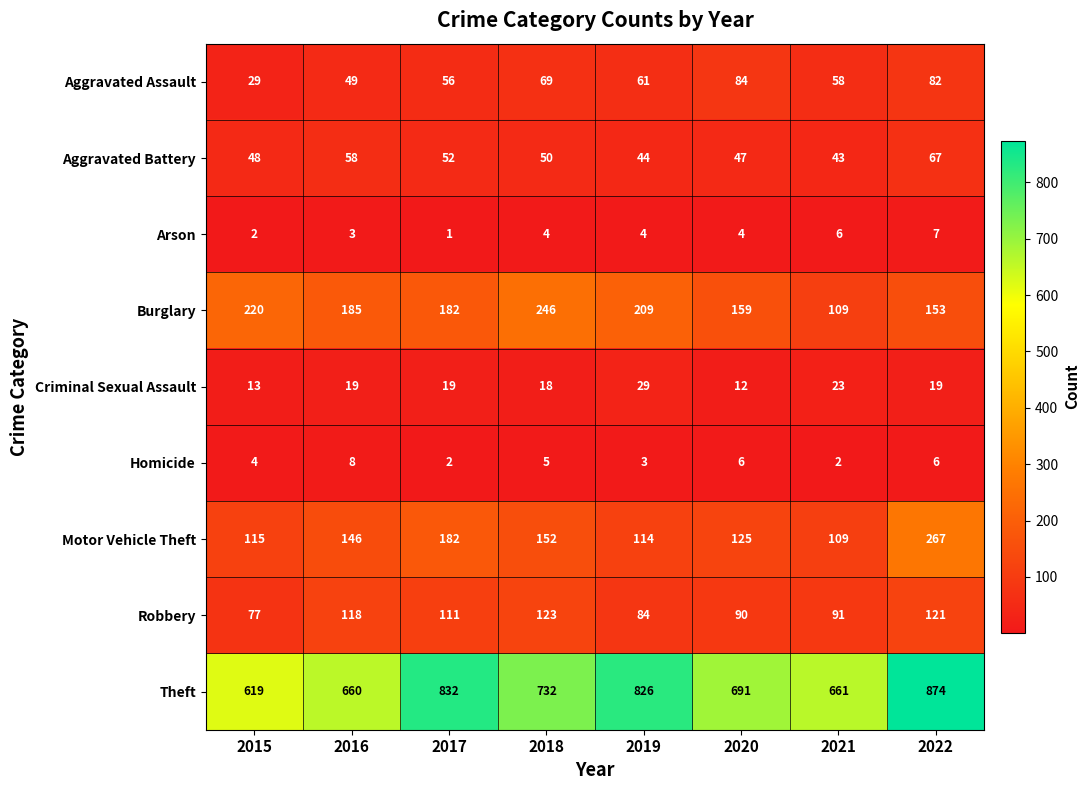

What is the greatest value displayed?

874